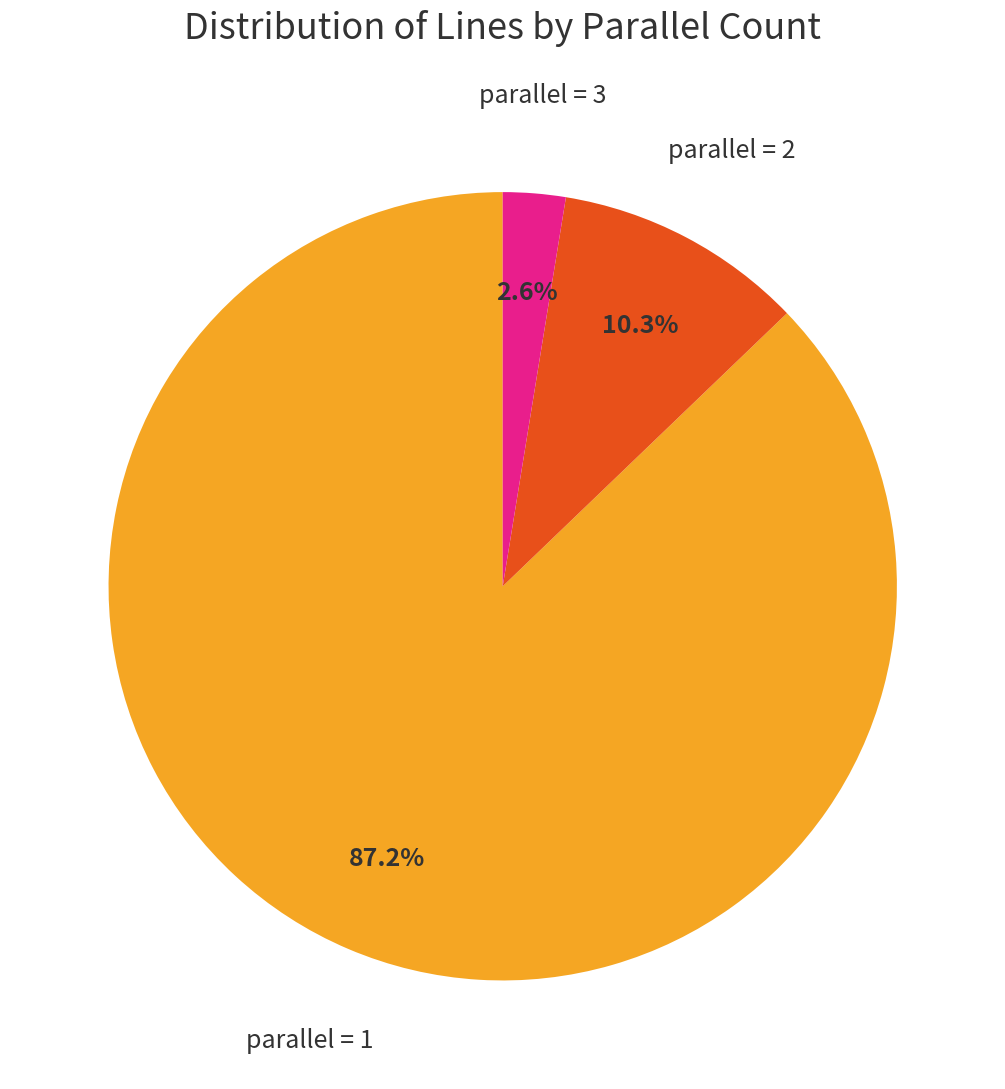

Is there a majority slice in this chart?

Yes